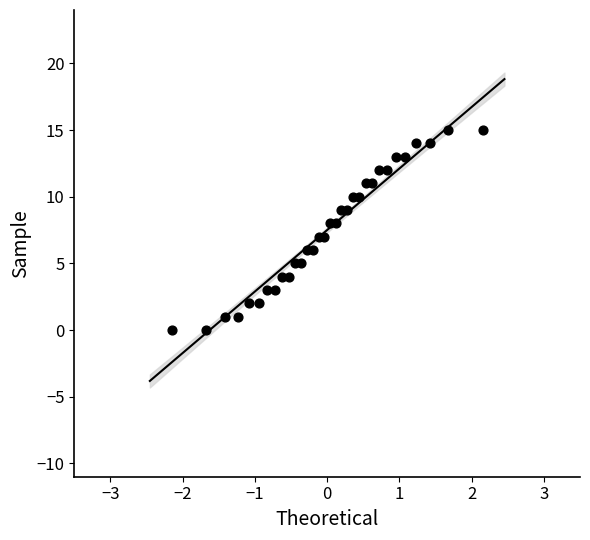

What is the range of Y values (max minus min)?

15